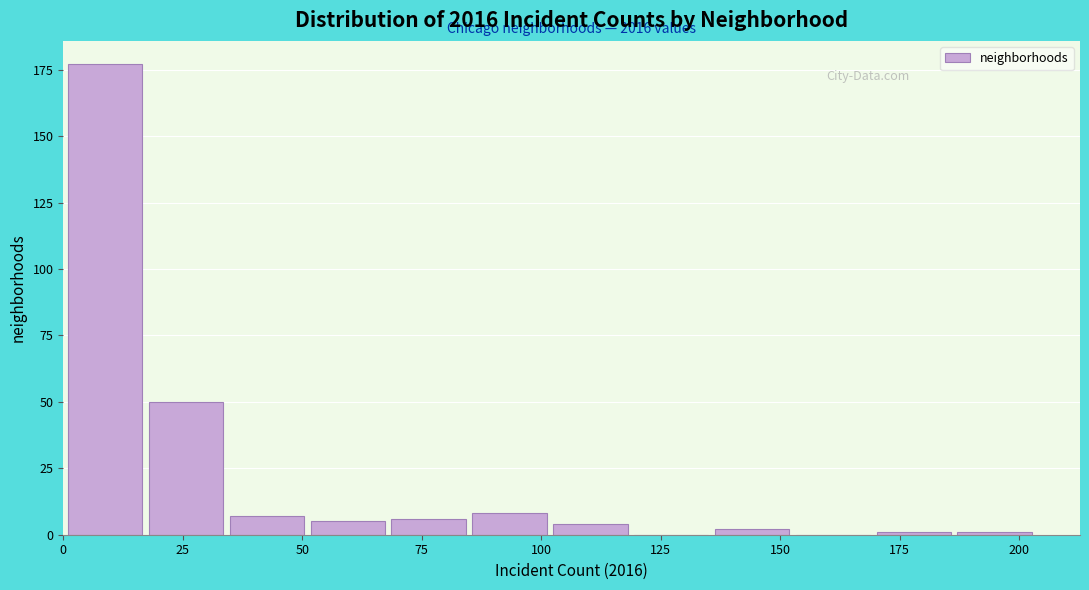

Read against the x-axis, roughly where is the centre of the tallest bar?

10